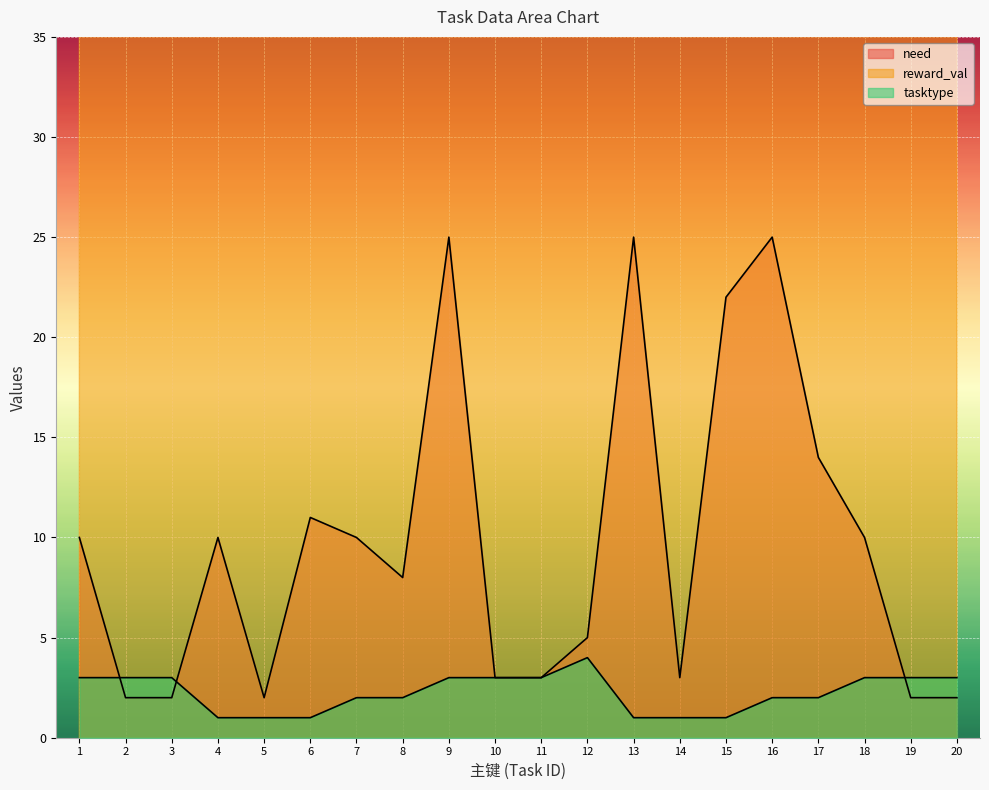

What is the value of the need point at the 20th from the left?

2